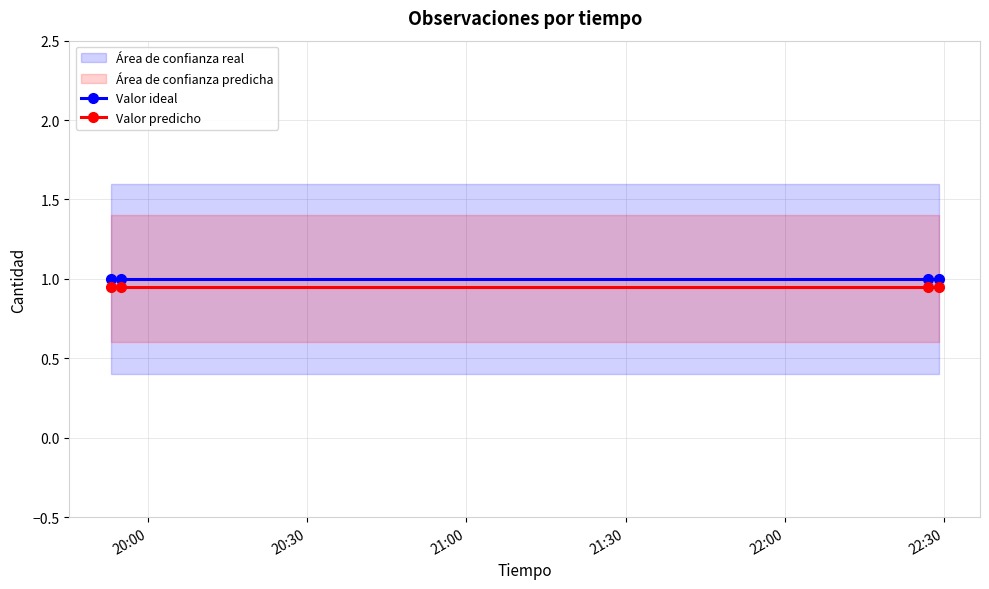

What is the maximum value for Valor ideal?

1.0